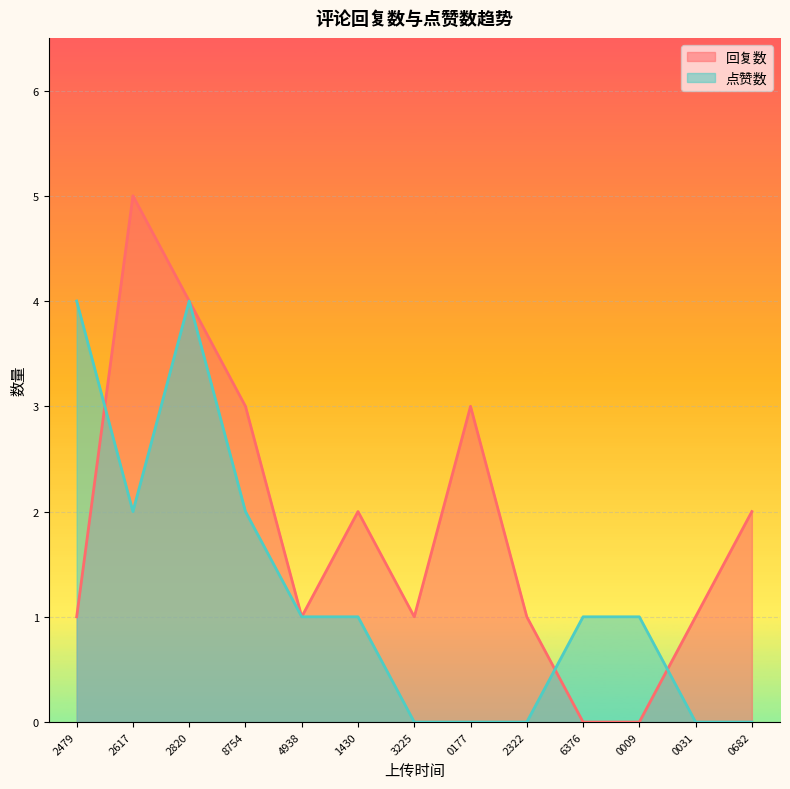

At which category does 回复数 reach its first local peak?

2617